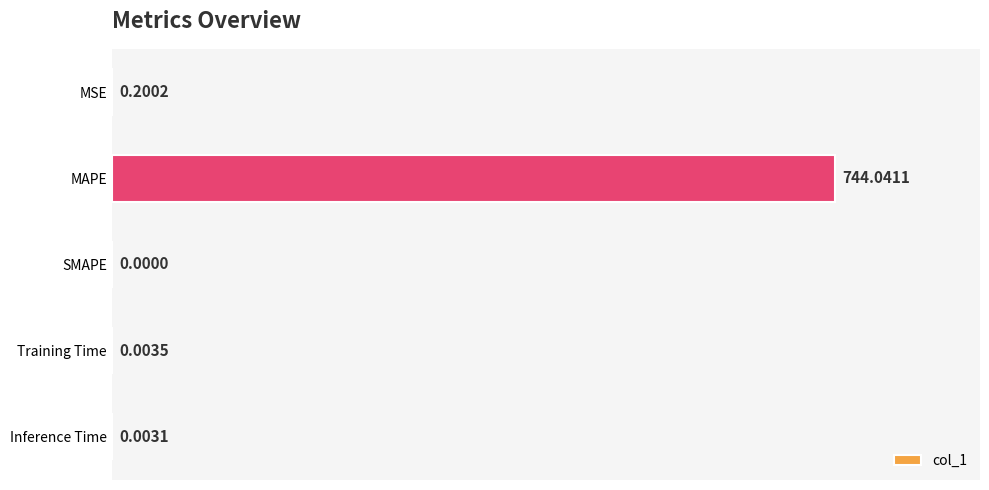

What is the change in value from MAPE to SMAPE?

-744.0